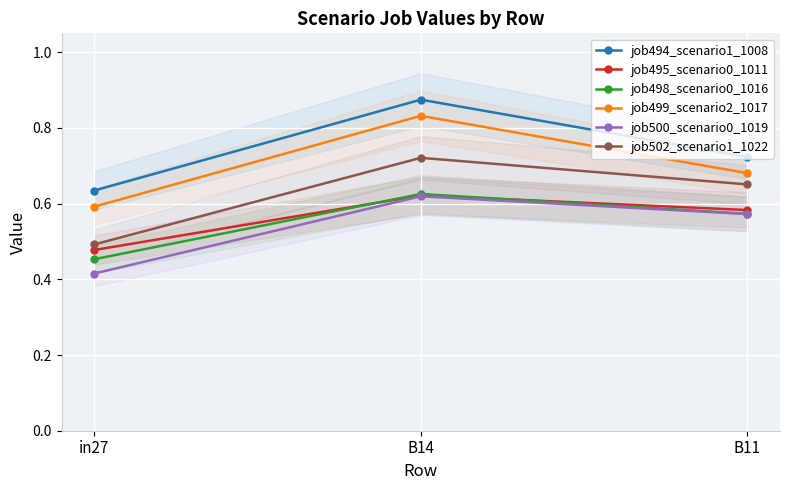

Does the chart display data point markers on the line(s)?

Yes